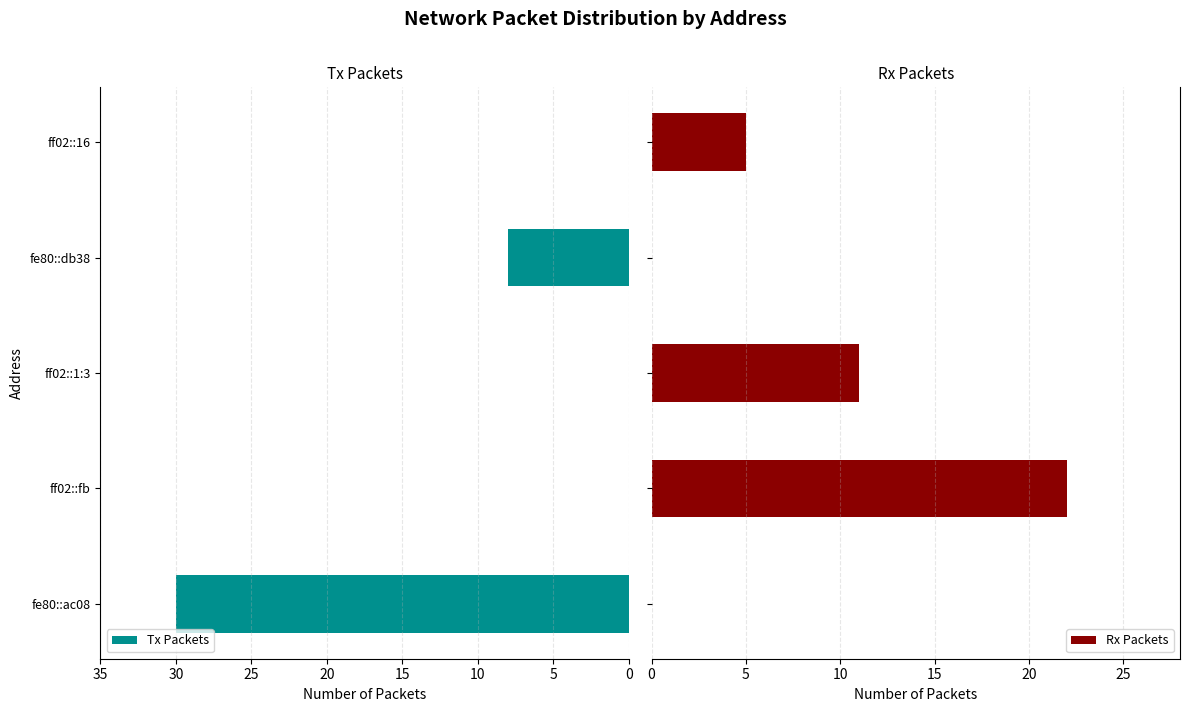

Between 20 and 15, which is larger?

15